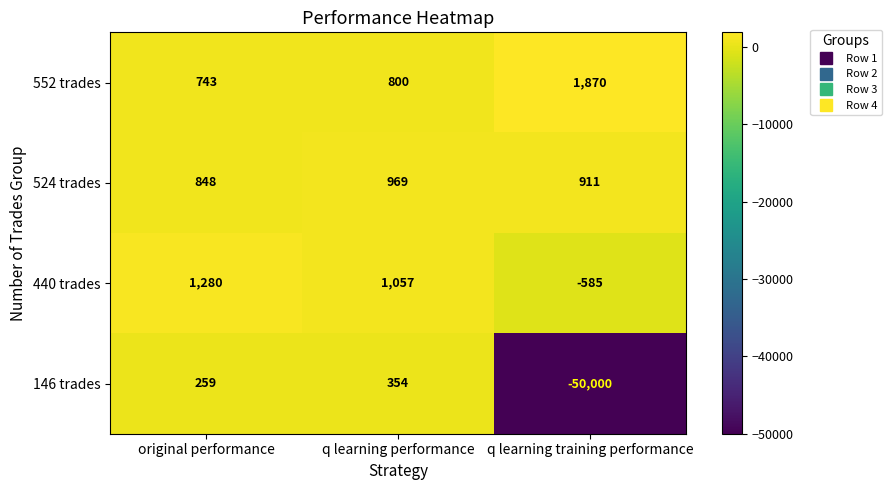

What is the sum of all 146 trades values?

-49387